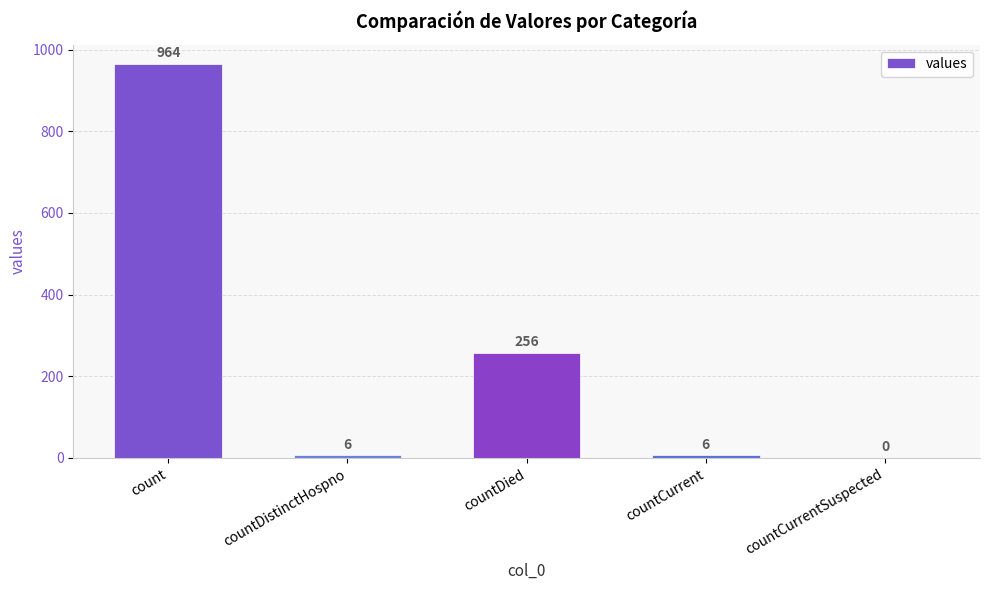

Reading right to left, what are all the values shown in this chart?

0	6	256	6	964